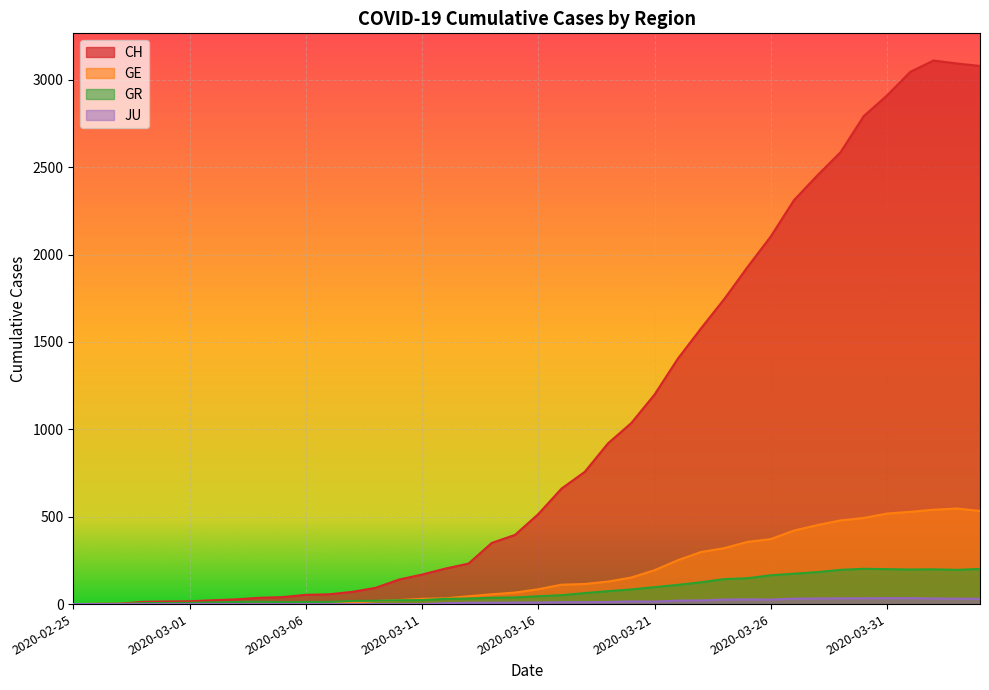

How many values in the GE series are below 85?

20